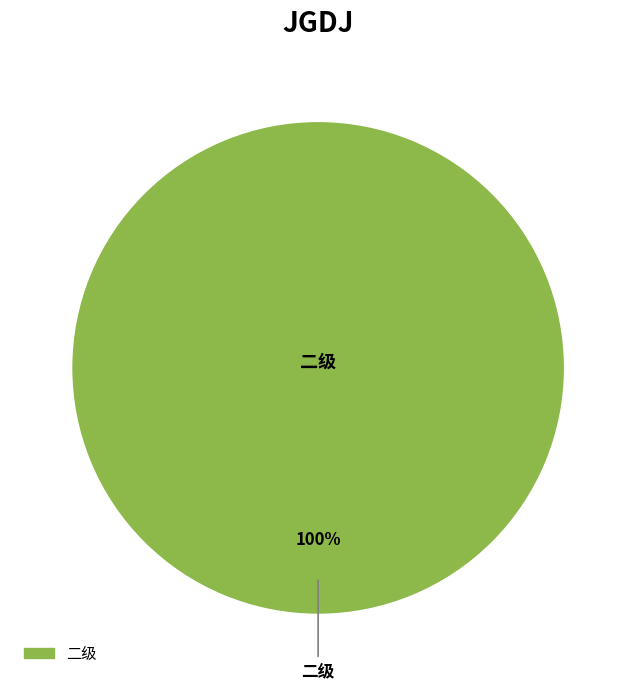

Is there a majority slice in this chart?

Yes